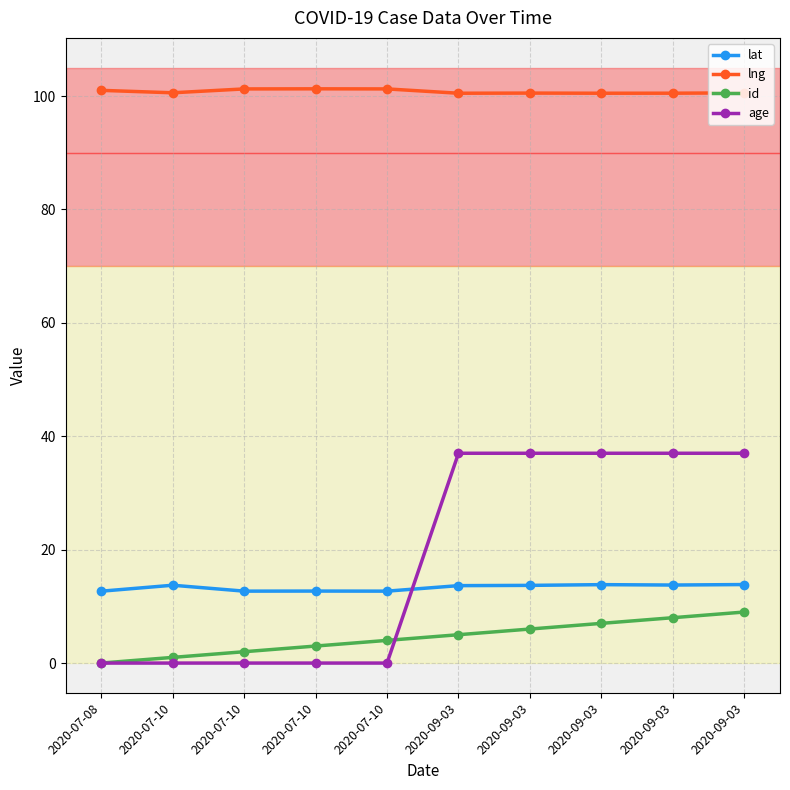

True or false: lat and id intersect in this chart.

False